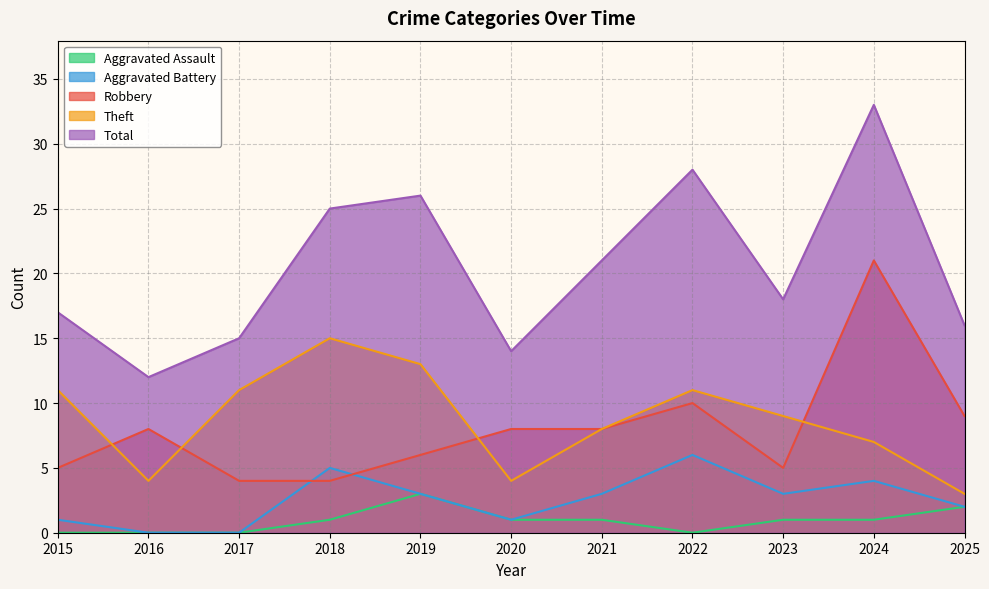

At which label is Total closest to 22?

2021